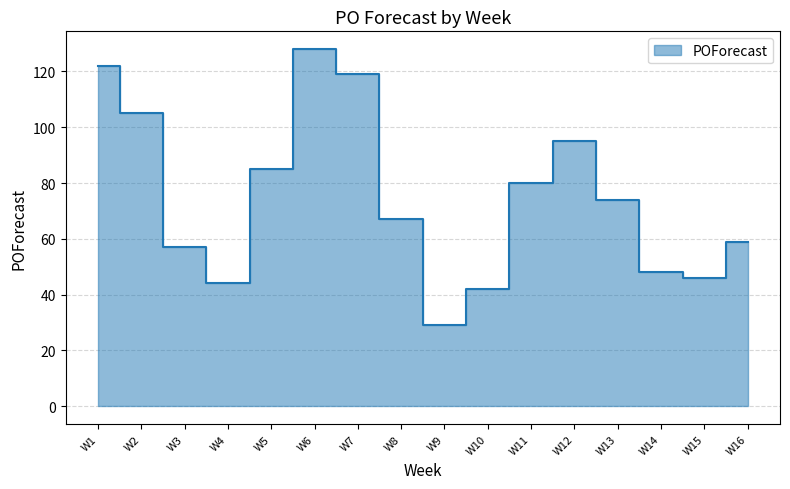

What is the value of the 4th point from the left?

44